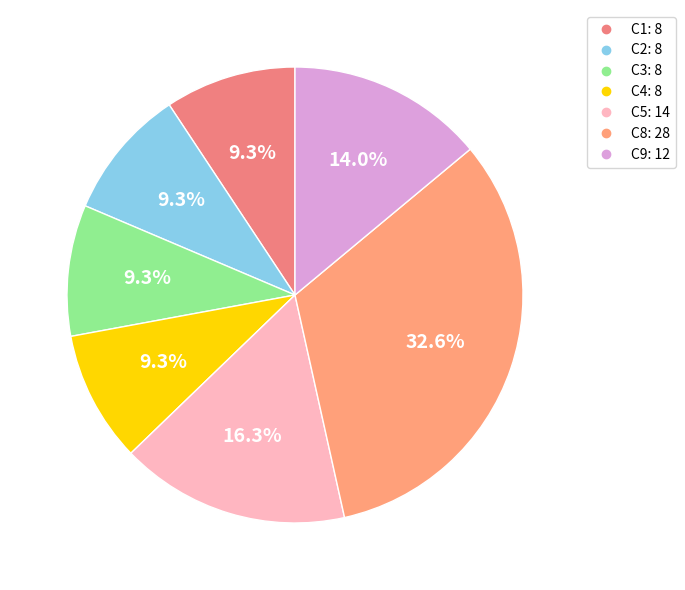

Rank the categories by value from highest to lowest.

C8, C5, C9, C1, C2, C3, C4